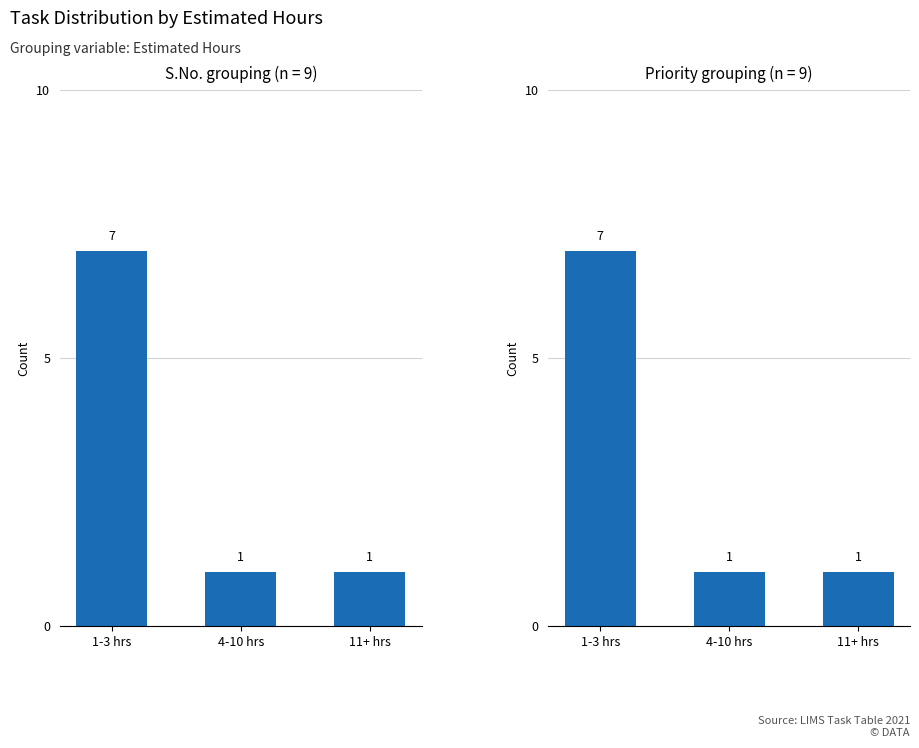

What is the label of the 3rd bar from the left?

11+ hrs